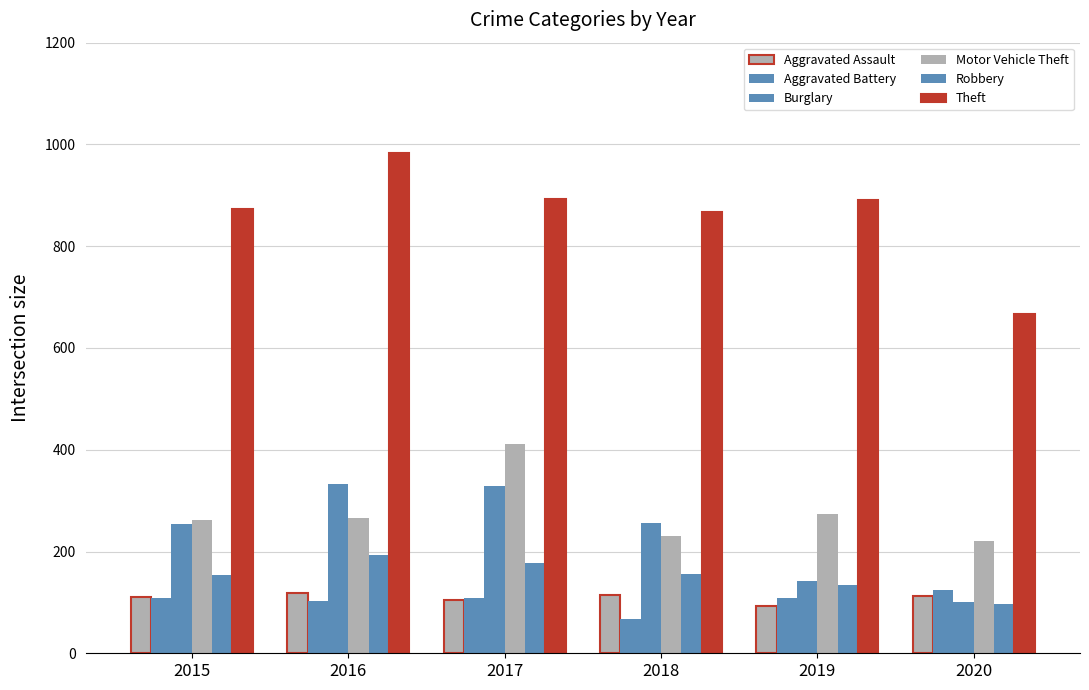

How many bars are there in each group?

6